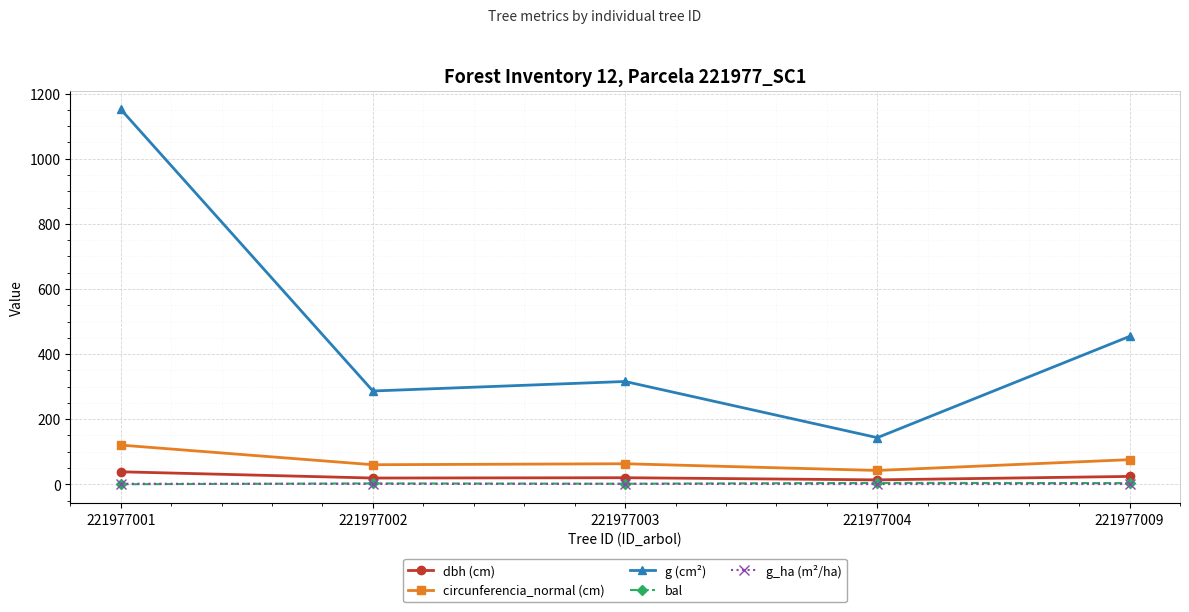

Between 221977002 and 221977004, which series saw the biggest shift?

g (cm²)